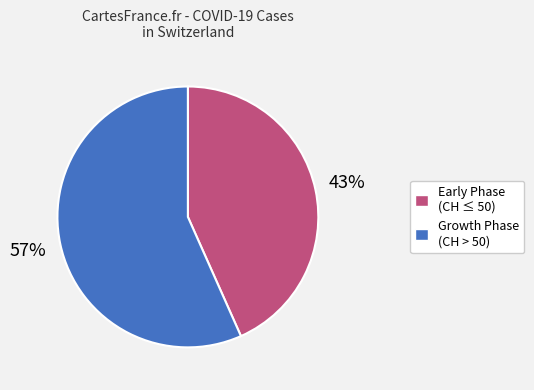

Is there any slice that represents more than half of the pie?

Yes